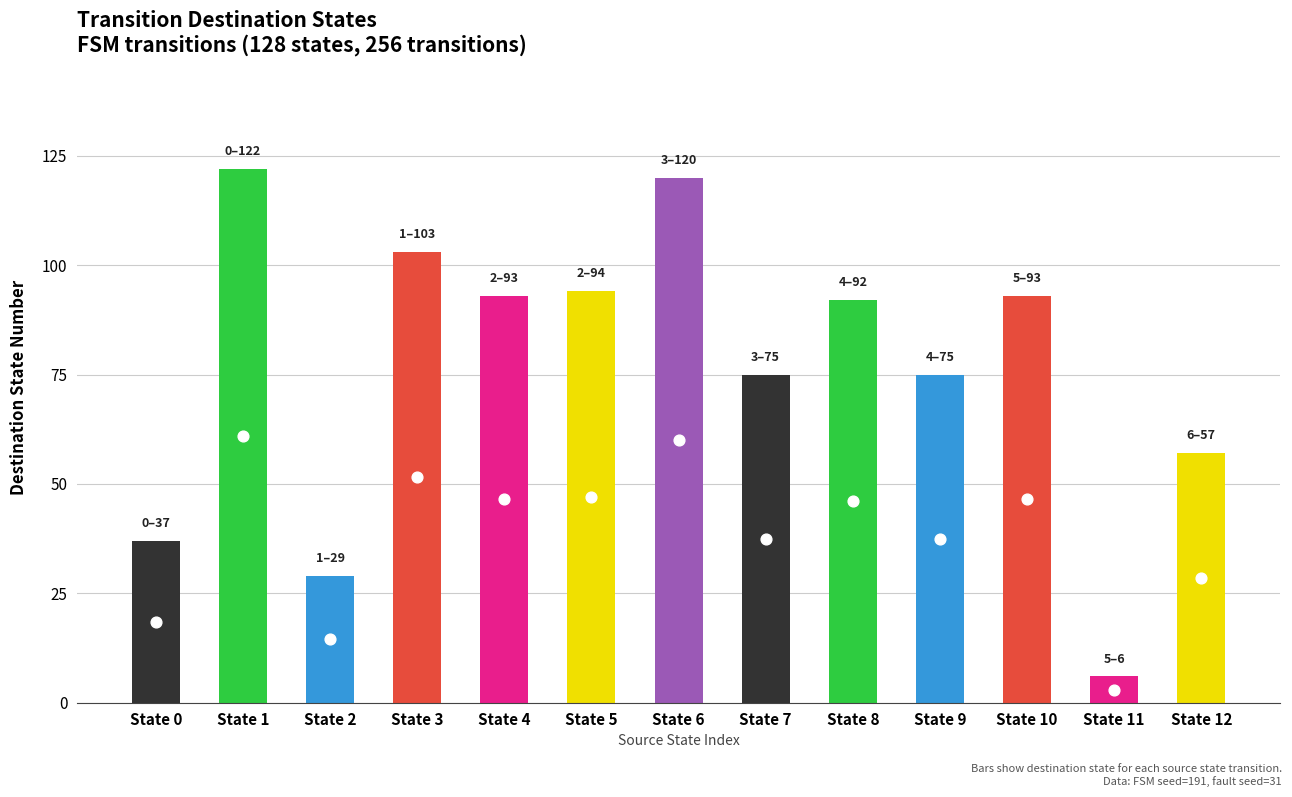

What are all the series names shown in the legend?

destination_state, midpoint_marker